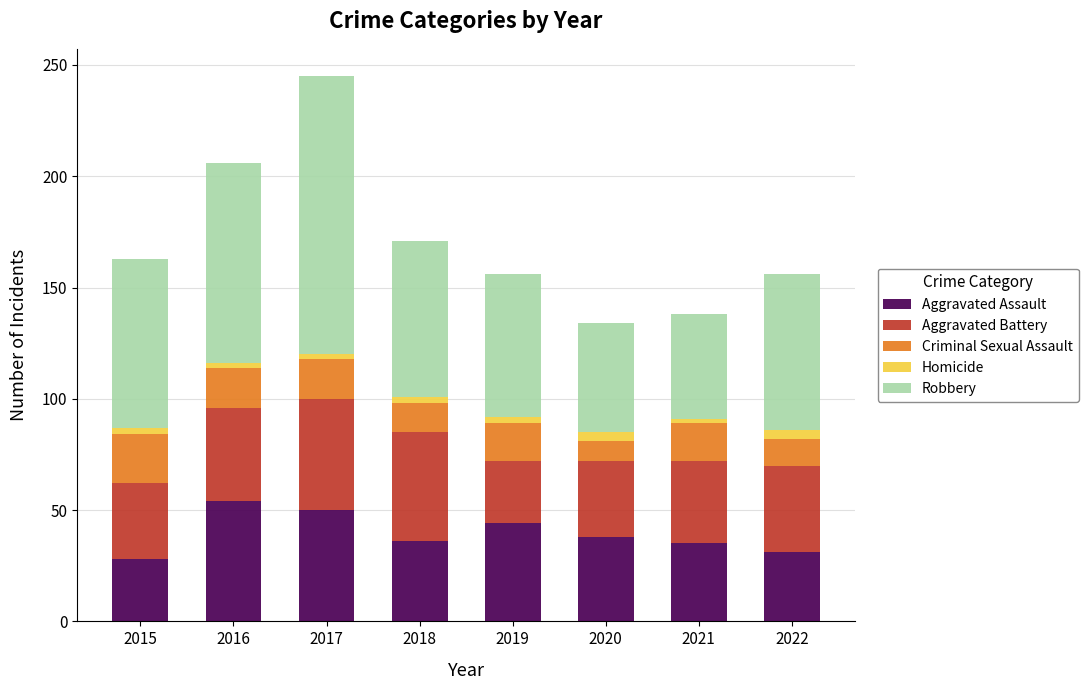

What is the difference between the maximum and minimum values in the Aggravated Assault series?

26